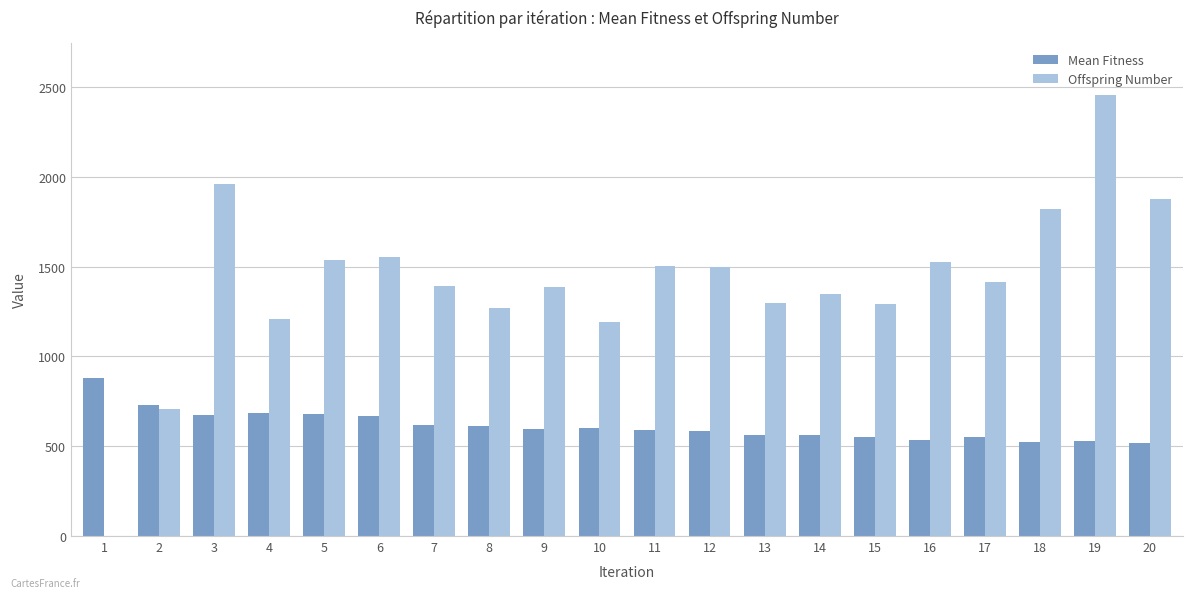

How many series are shown in this chart?

2